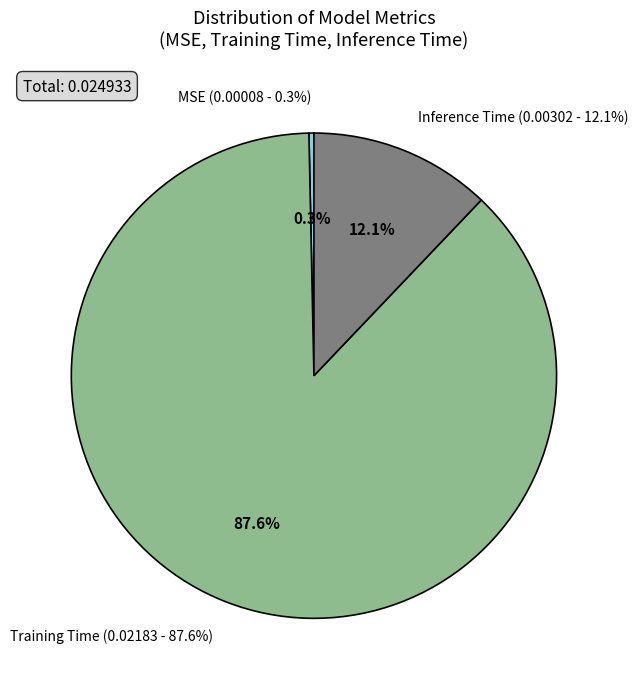

Which has a higher value, Training Time or Inference Time?

Training Time